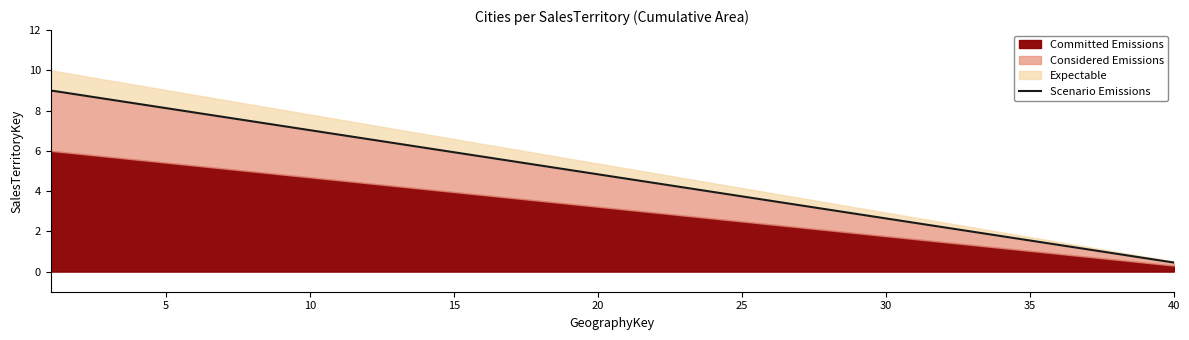

How many lines are shown in the chart?

1